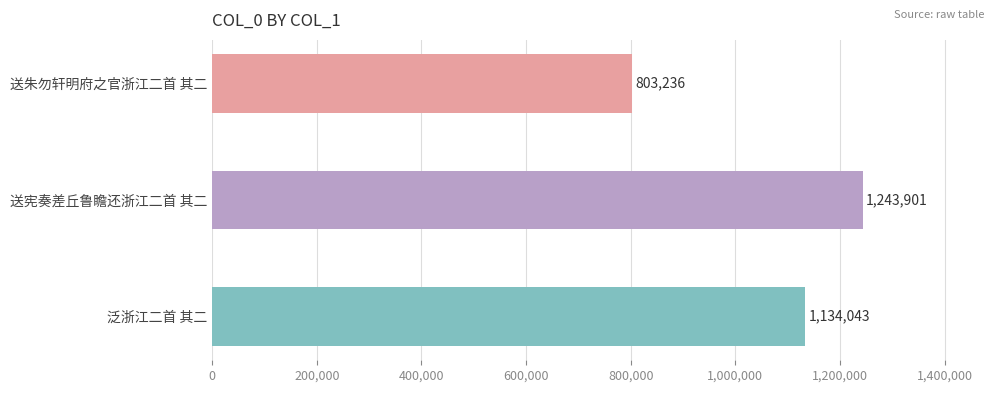

List the labels in order of value, smallest first.

送朱勿轩明府之官浙江二首 其二, 泛浙江二首 其二, 送宪奏差丘鲁瞻还浙江二首 其二